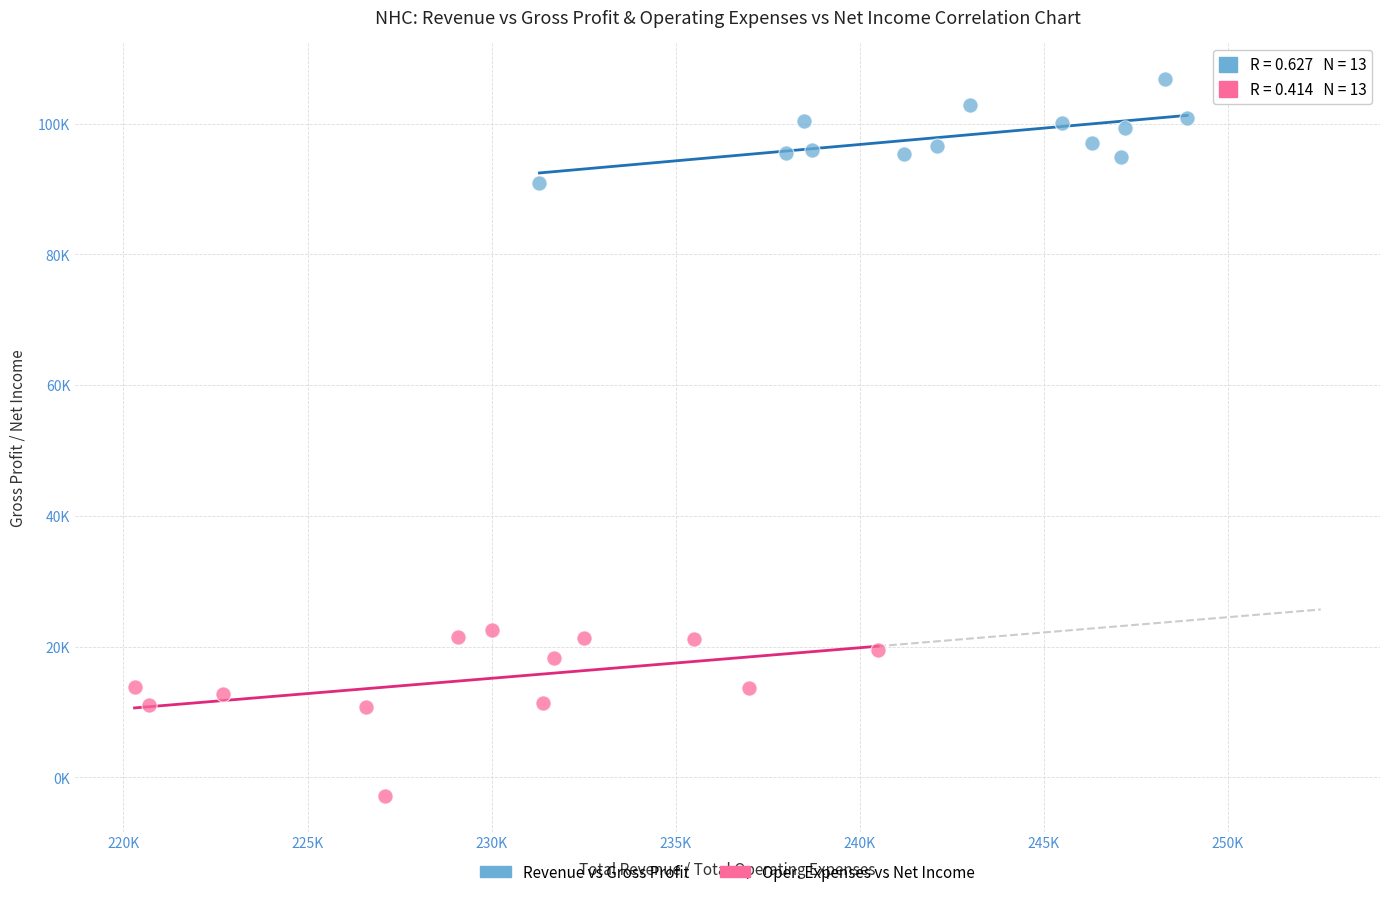

What are all the series names shown in the legend?

Revenue vs Gross Profit, Oper. Expenses vs Net Income